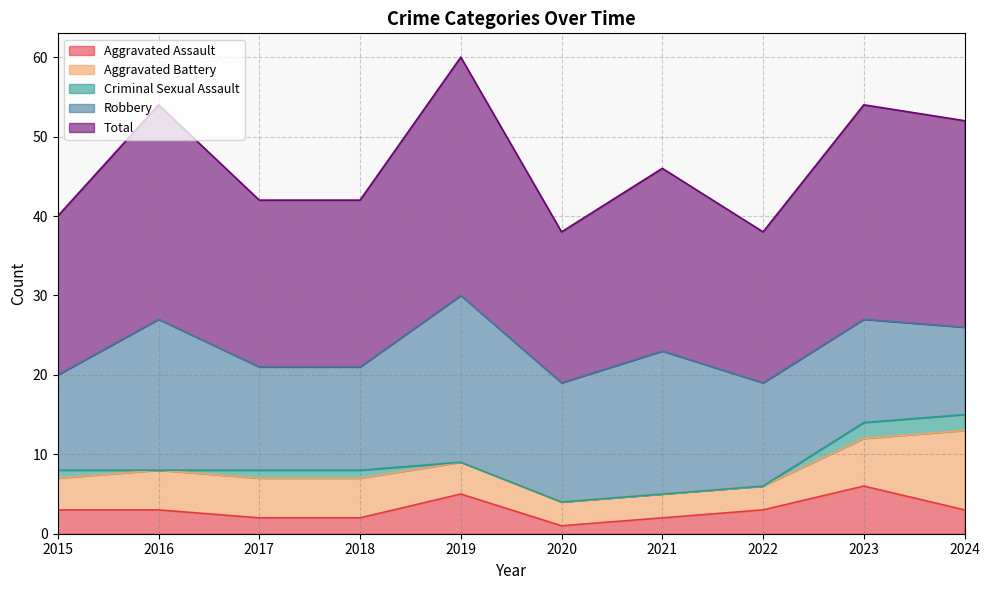

At which category is the sum across all series the highest?

2019